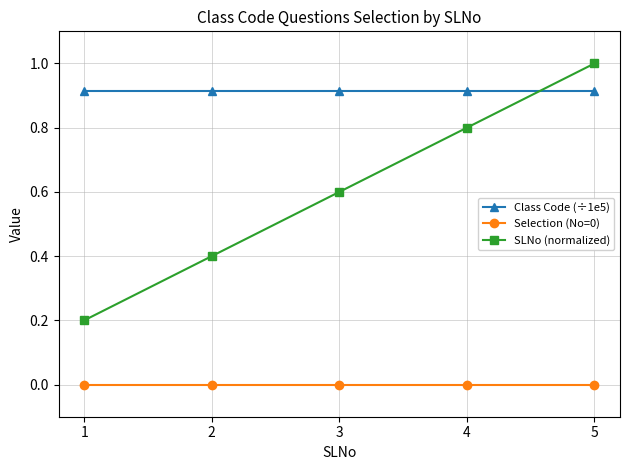

What is the sum of the Class Code (÷1e5) values at 4 and 3?

1.8